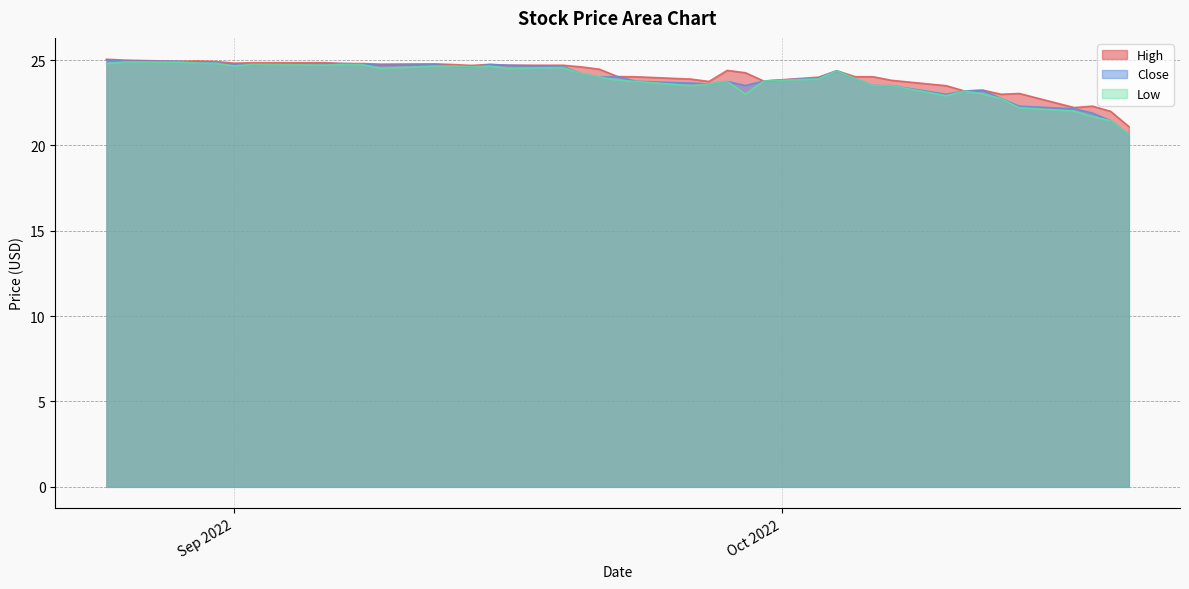

What is the minimum value for Close?

20.6